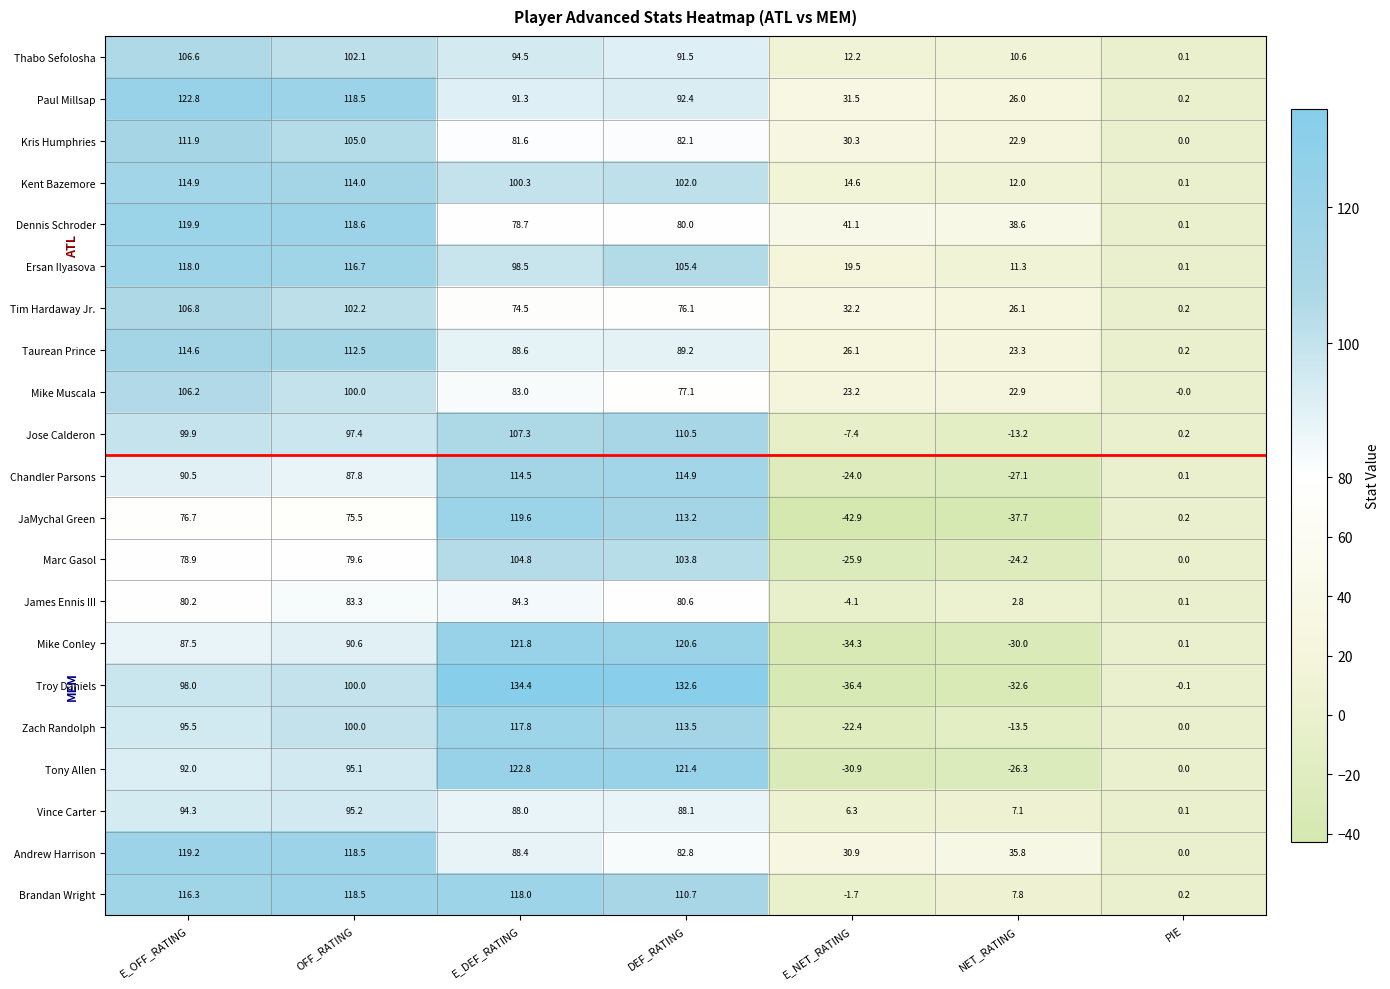

Is it true that Andrew Harrison equals -55.9 at PIE?

False